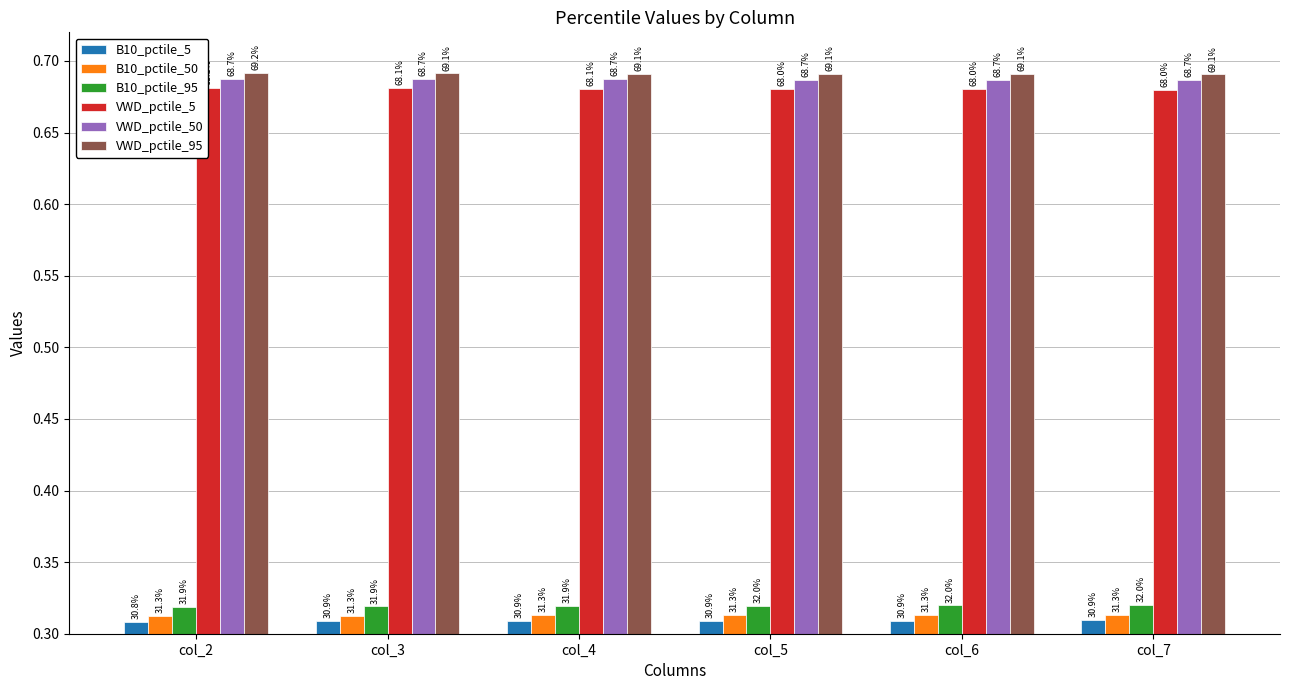

What is the average value of the B10_pctile_5 series?

0.3